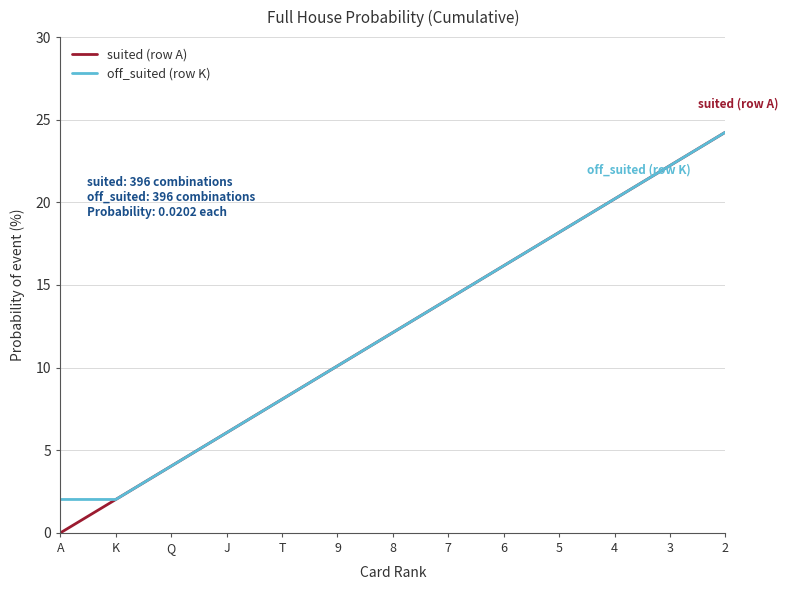

At how many categories does at least one series exceed 19?

3